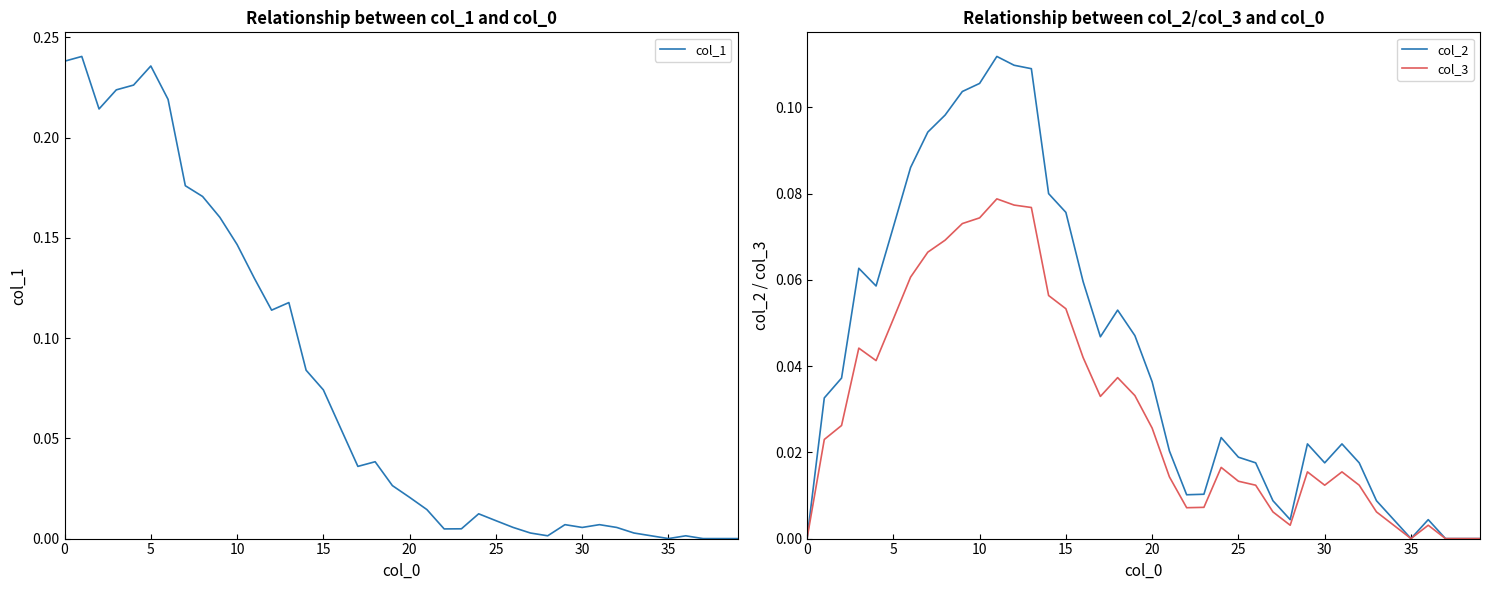

What is the label of the 15th point from the left?

14